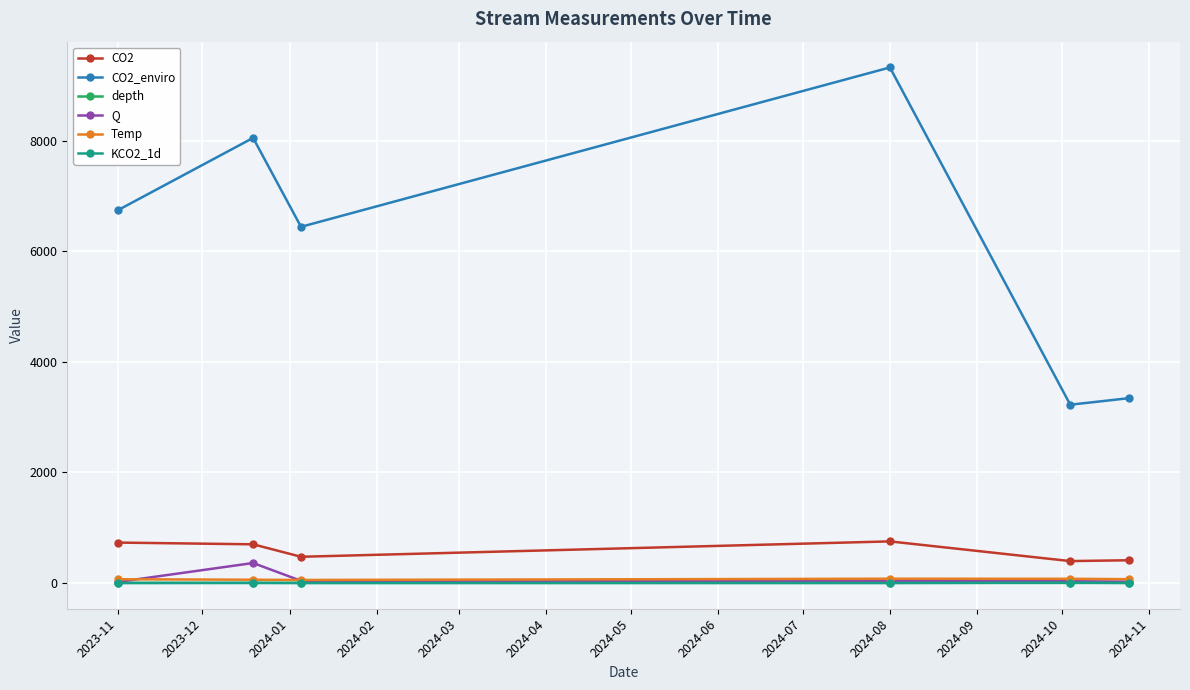

Which series has the largest total across all categories?

CO2_enviro